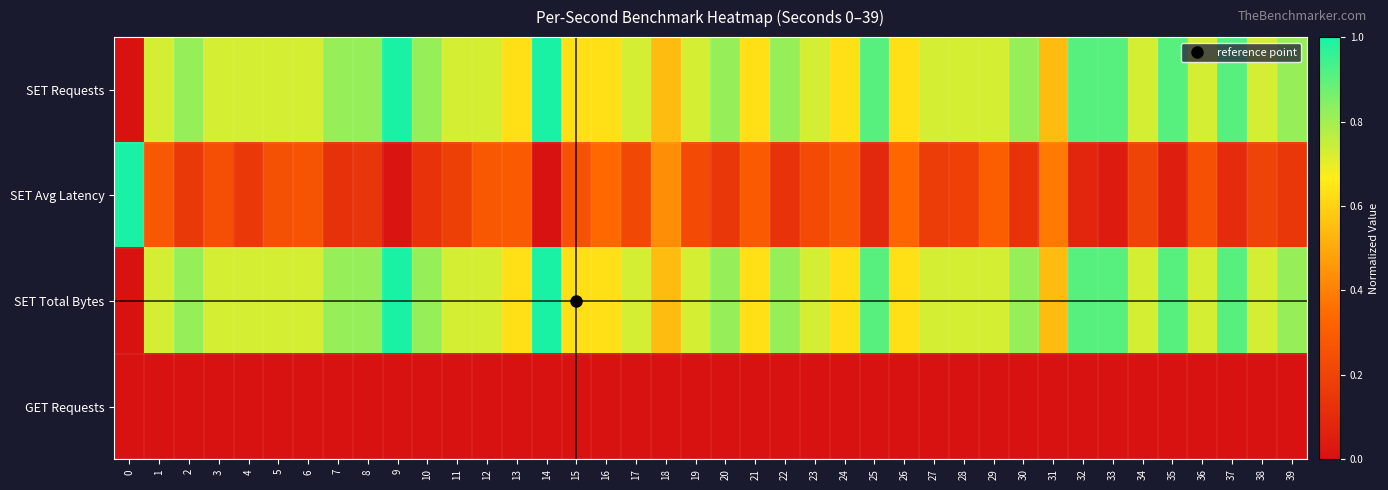

Which series changed the most between 9 and 36?

SET Total Bytes